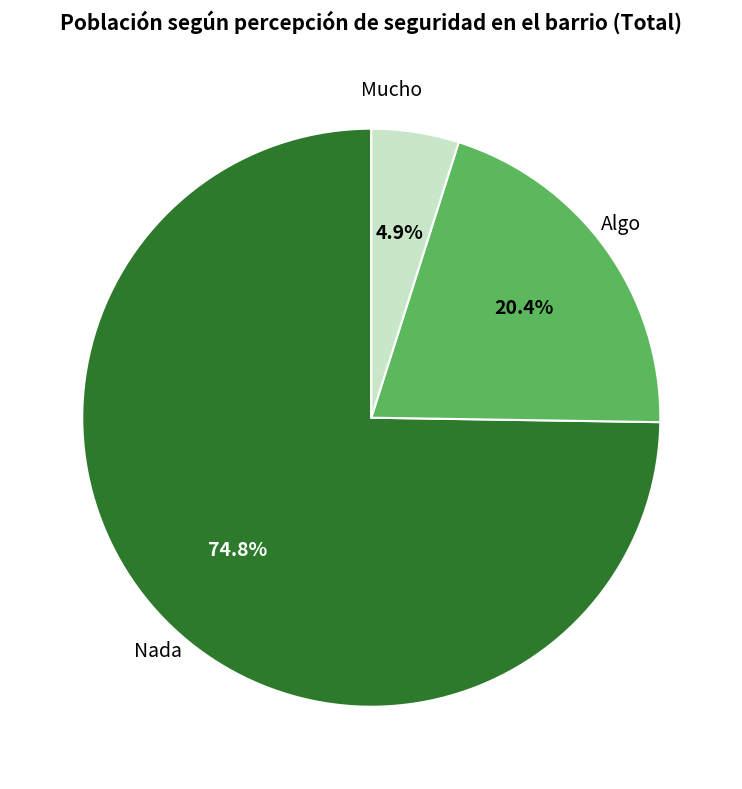

Is there a majority slice in this chart?

Yes